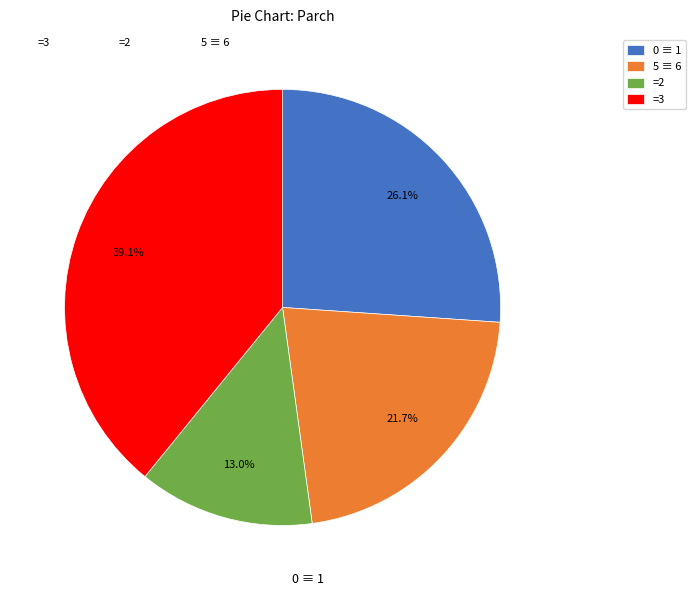

Count the number of slices in the pie.

4